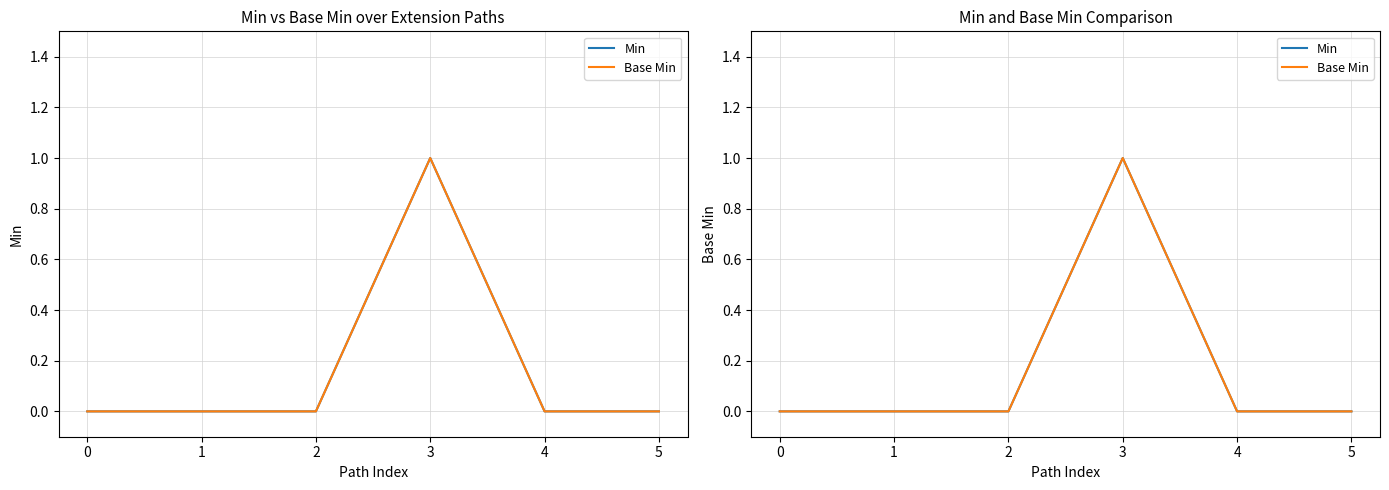

List the series in order of their peak value, lowest first.

Min, Base Min